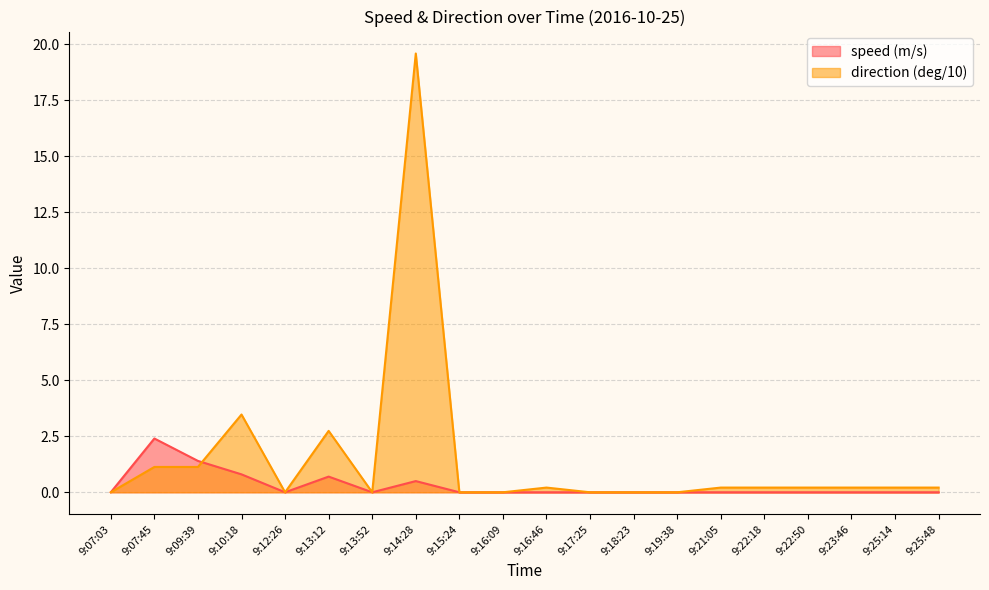

What are all the series names shown in the legend?

speed (m/s), direction (deg/10)